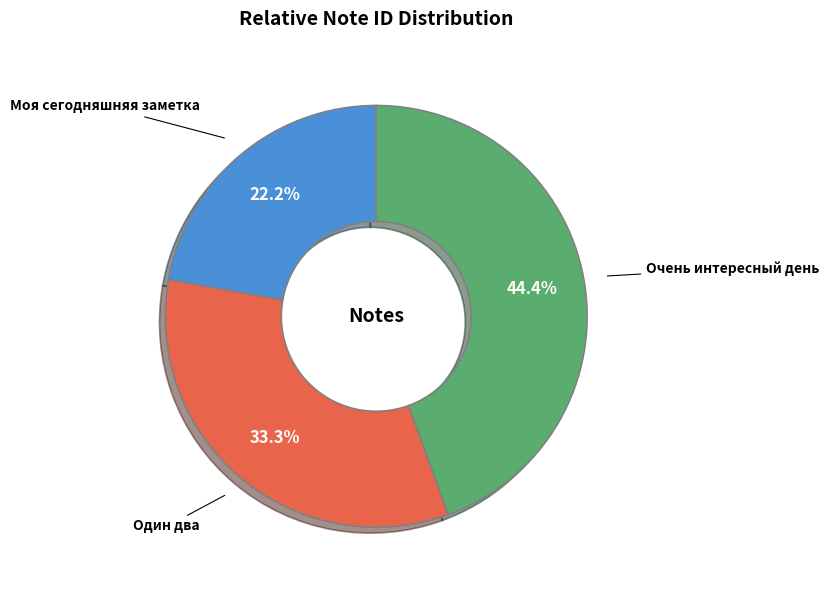

What percentage is the Моя сегодняшняя заметка slice, to the nearest percent?

22%